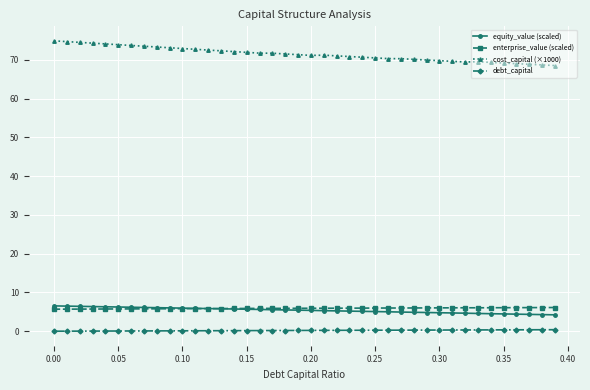

How many lines are shown in the chart?

4